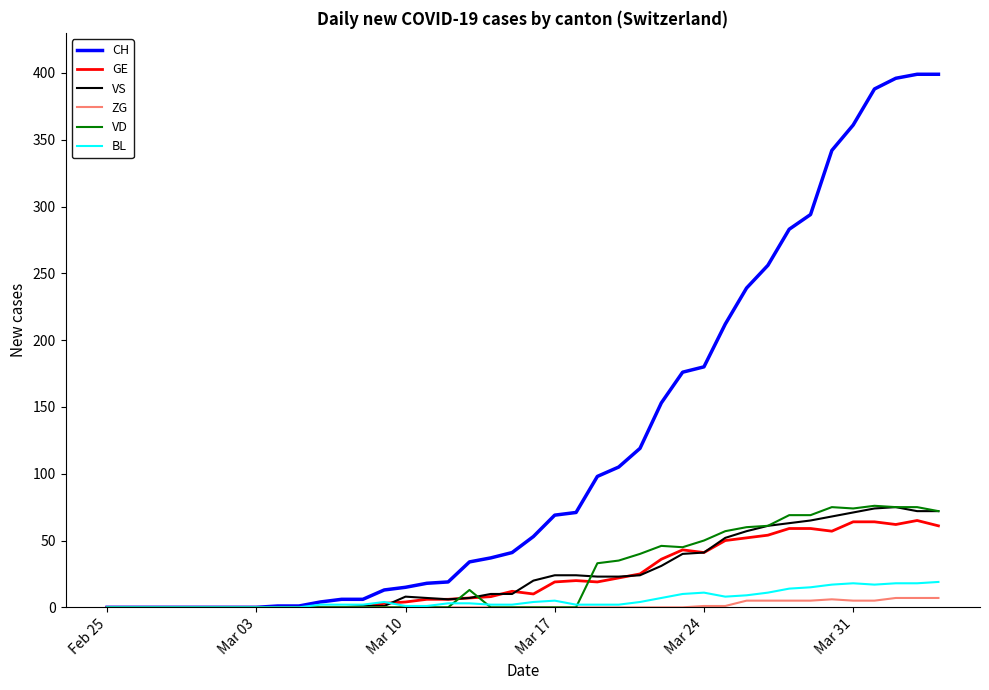

What is the difference between the second highest and minimum values in the BL series?

18